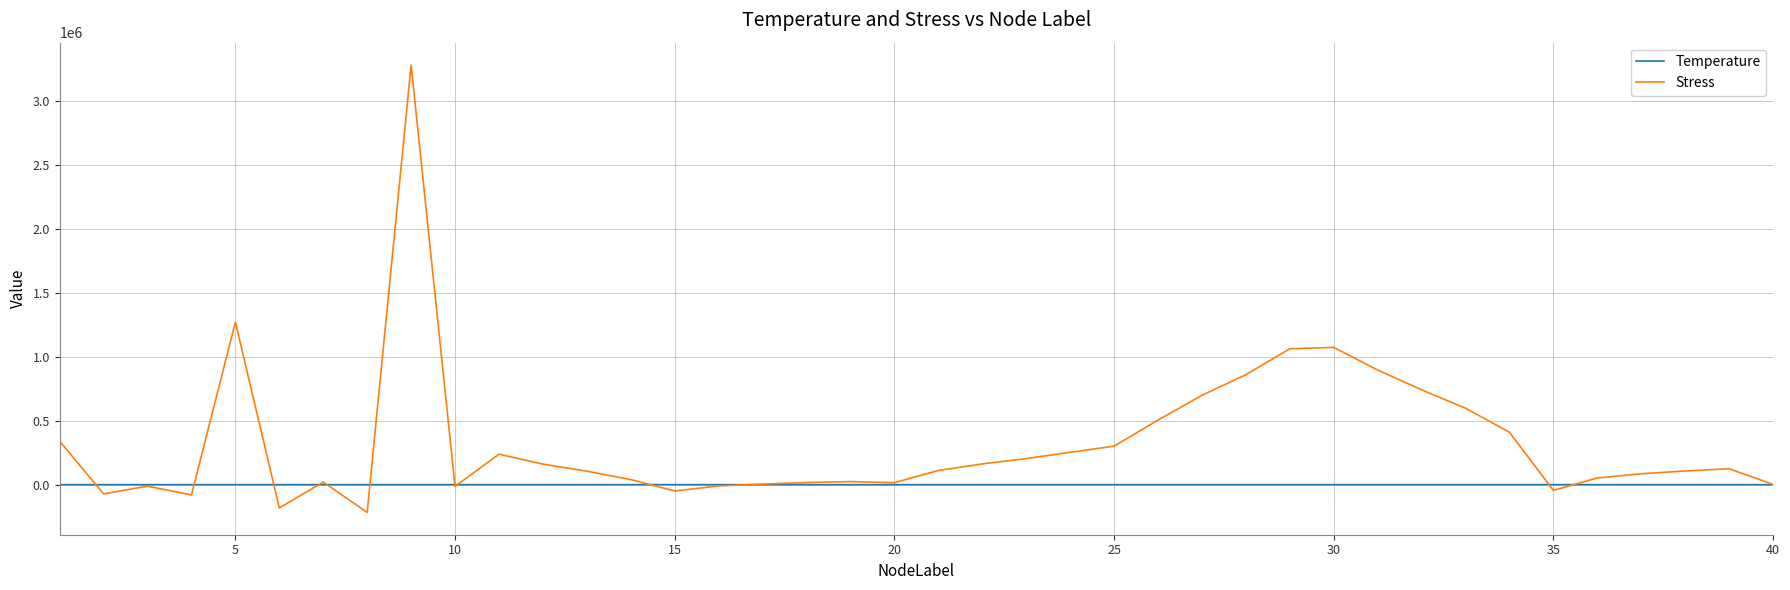

At how many categories does at least one series exceed 2825026?

1